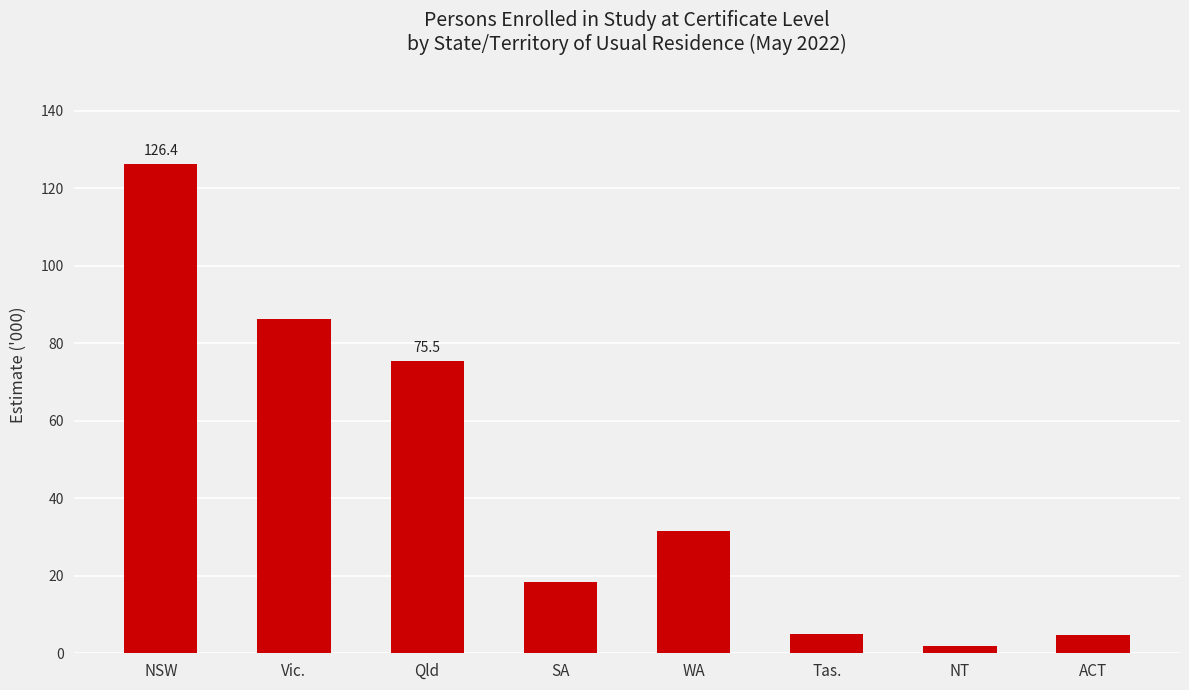

At which category does the chart reach its peak across all series?

NSW